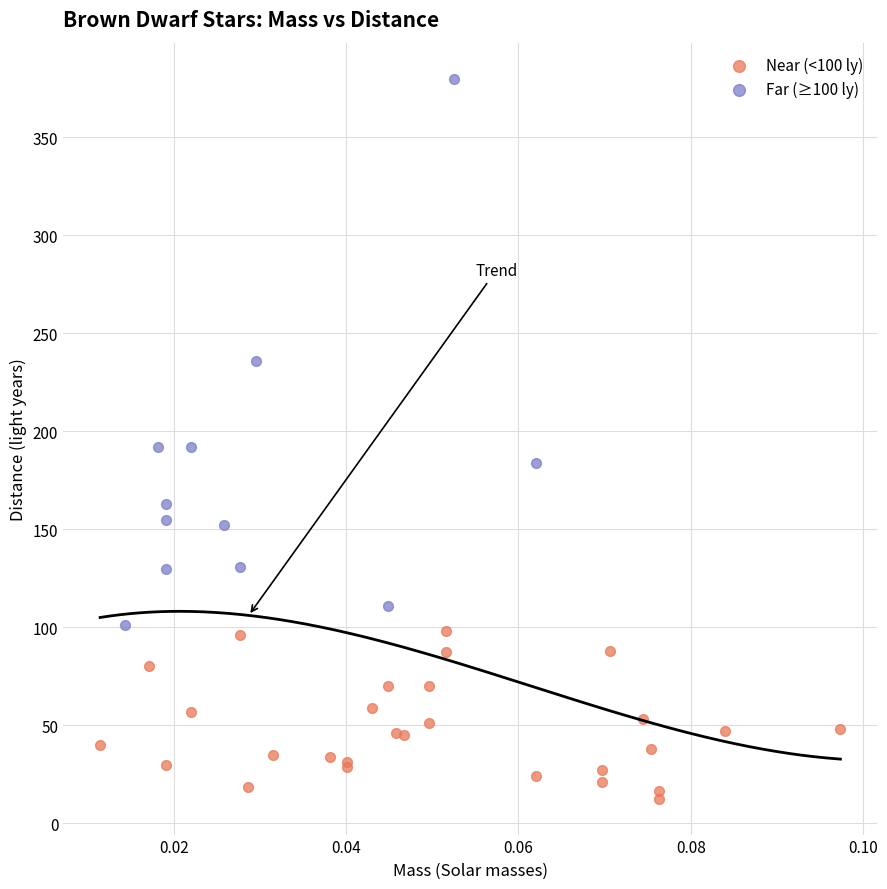

Which series reaches the minimum Y coordinate?

Near (<100 ly)